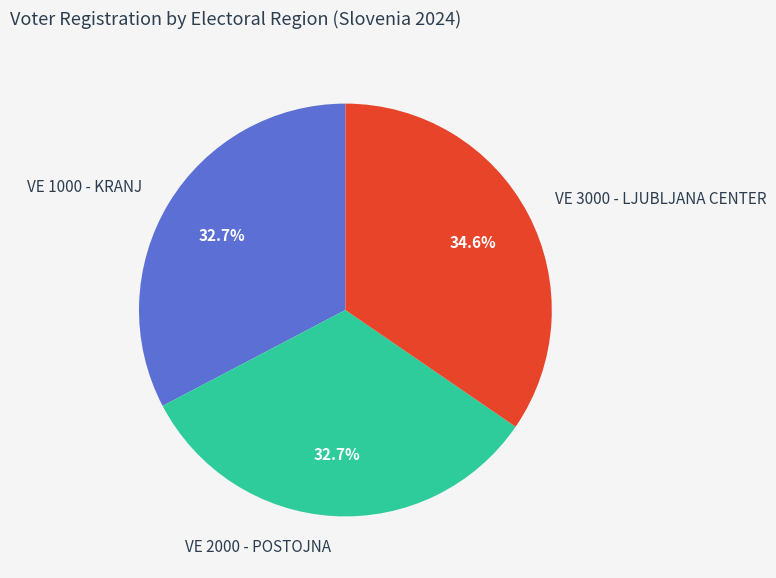

Do VE 1000 - KRANJ and VE 2000 - POSTOJNA together represent more than half of the pie?

Yes